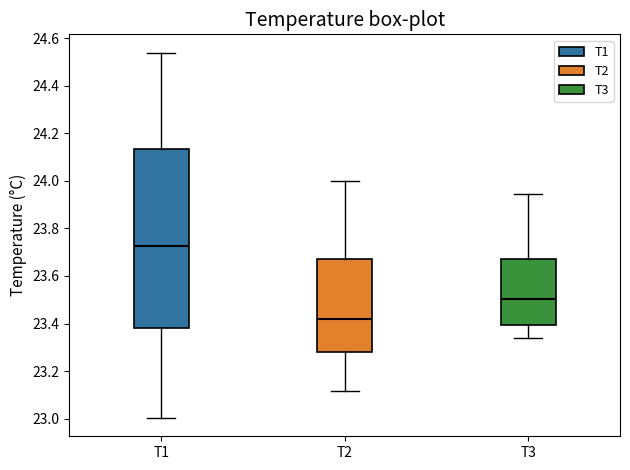

Which box is the tallest, from its lower edge to its upper edge?

T1